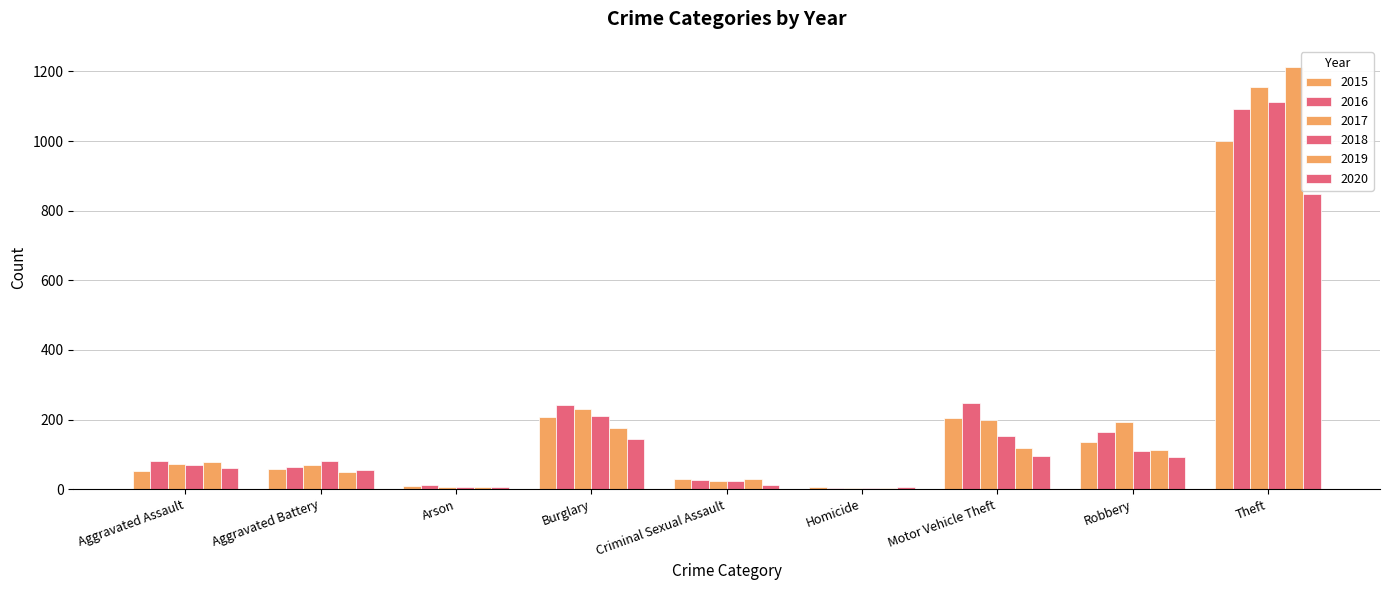

Which series changed the most between Aggravated Battery and Arson?

2018